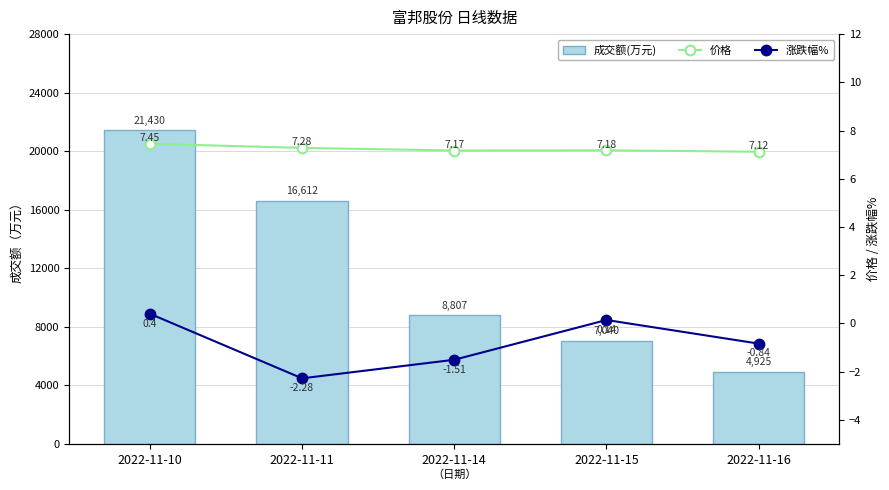

What is the value of the 成交额(万元) bar at the 1st from the left?

21430.0